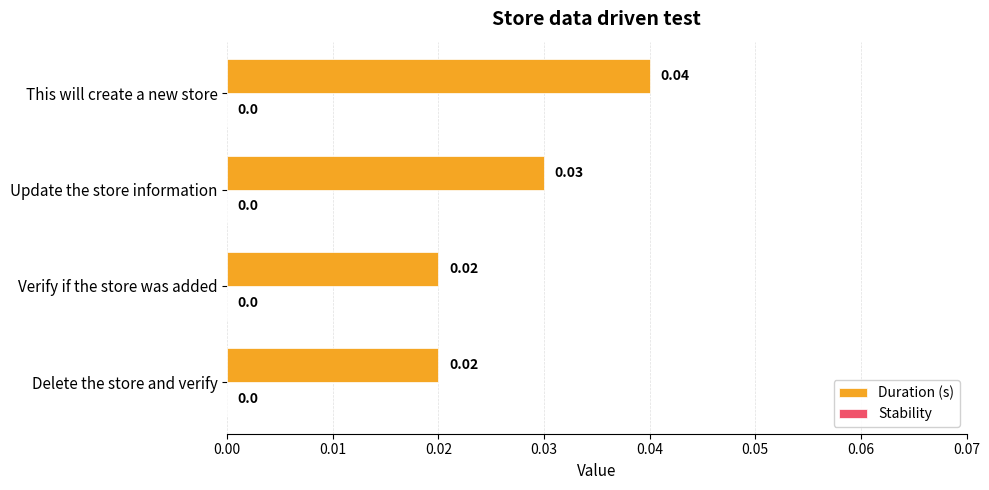

Between This will create a new store and Update the store information, which is larger?

This will create a new store